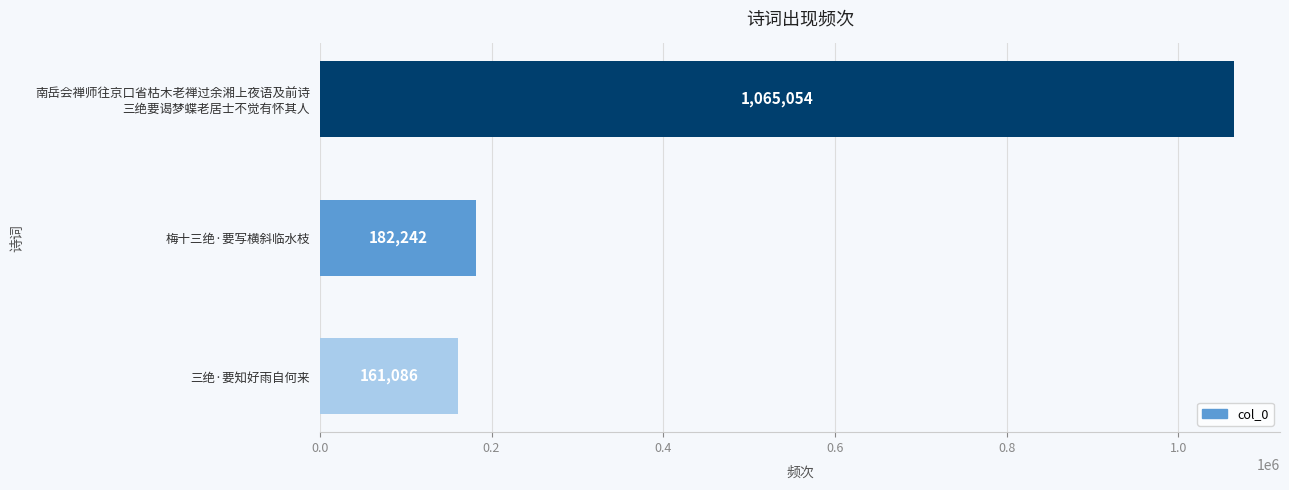

How many distinct data groups are displayed?

1